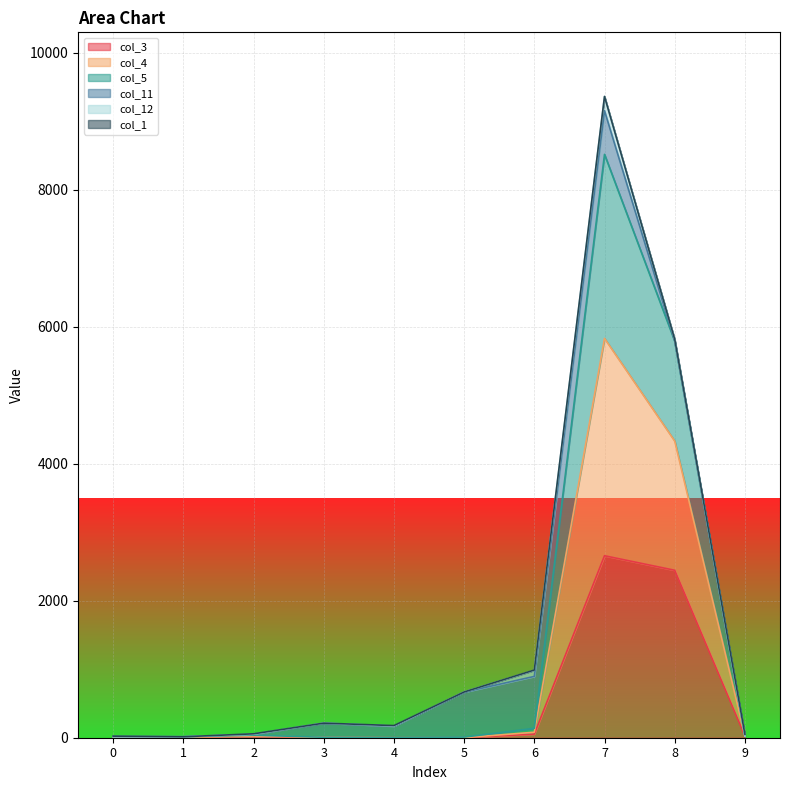

Where is the first local minimum for col_5?

1